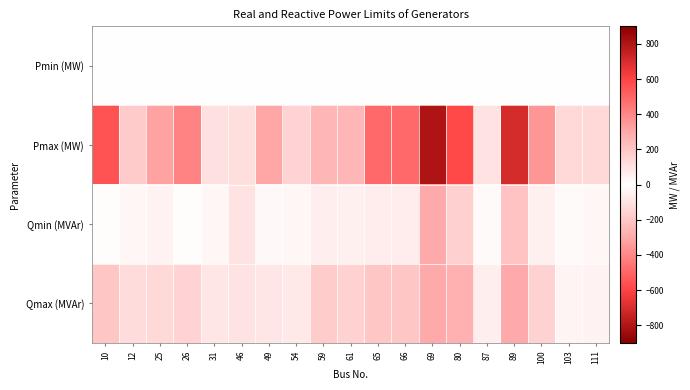

Which series changed the most between 59 and 69?

Pmax (MW)